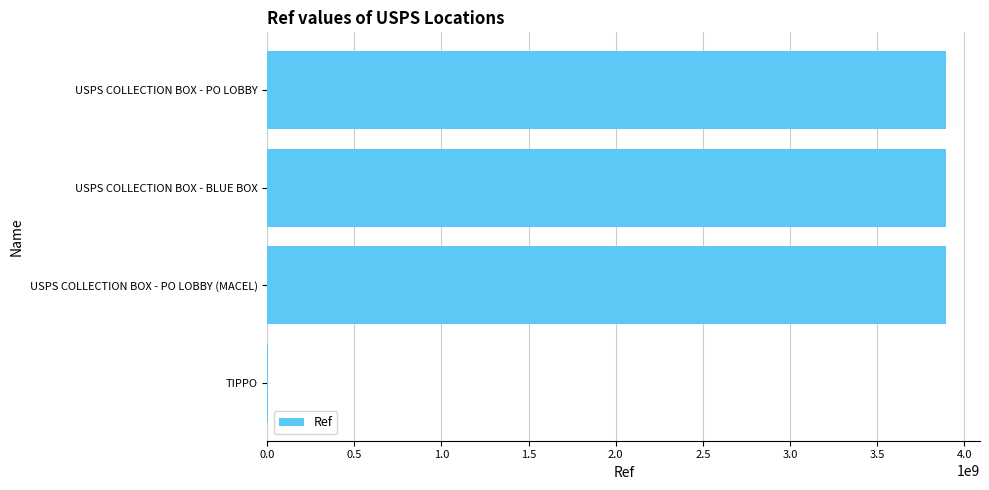

Count the number of categories in the chart.

4